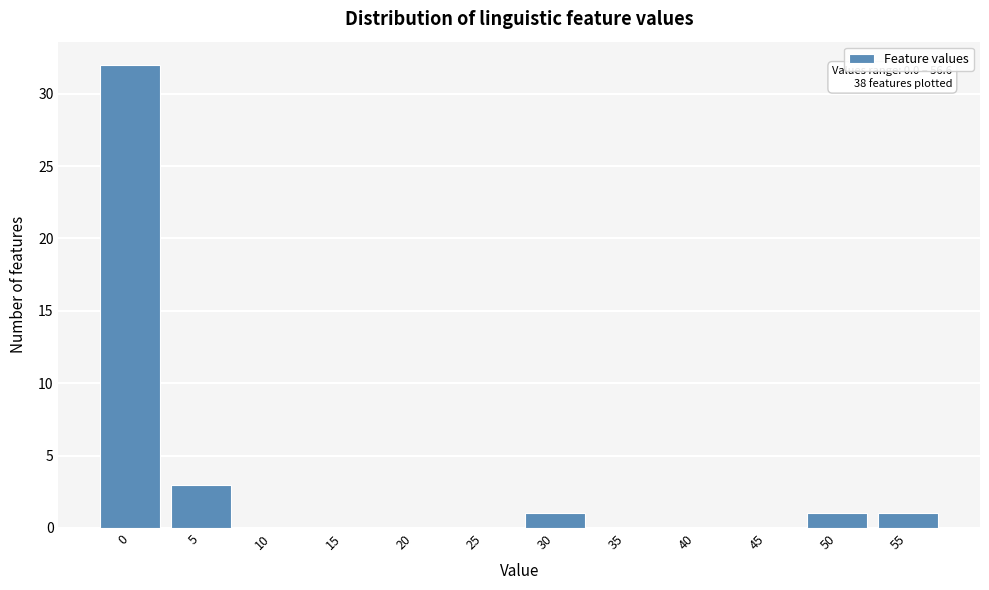

Reading left to right, transcribe all the data shown in this chart.

0=32	5=3	10=0	15=0	20=0	25=0	30=1	35=0	40=0	45=0	50=1	55=1